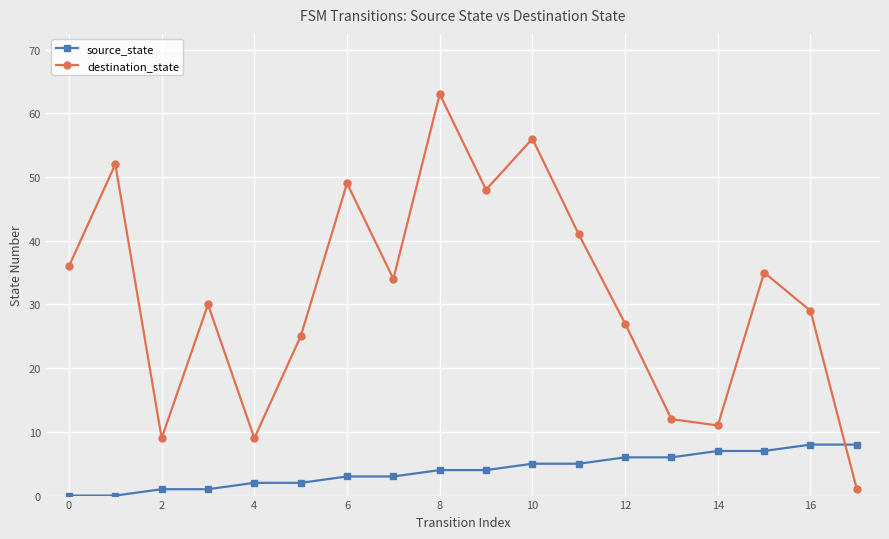

At how many categories does at least one series exceed 51?

3